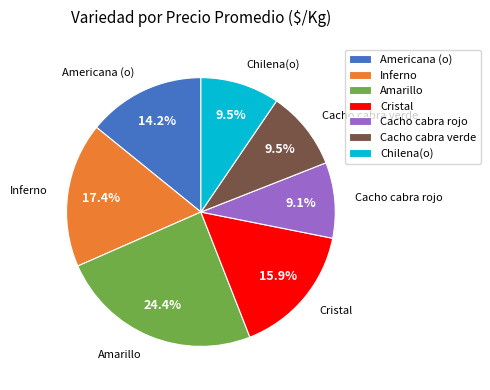

Which category has the biggest portion of the pie?

Amarillo